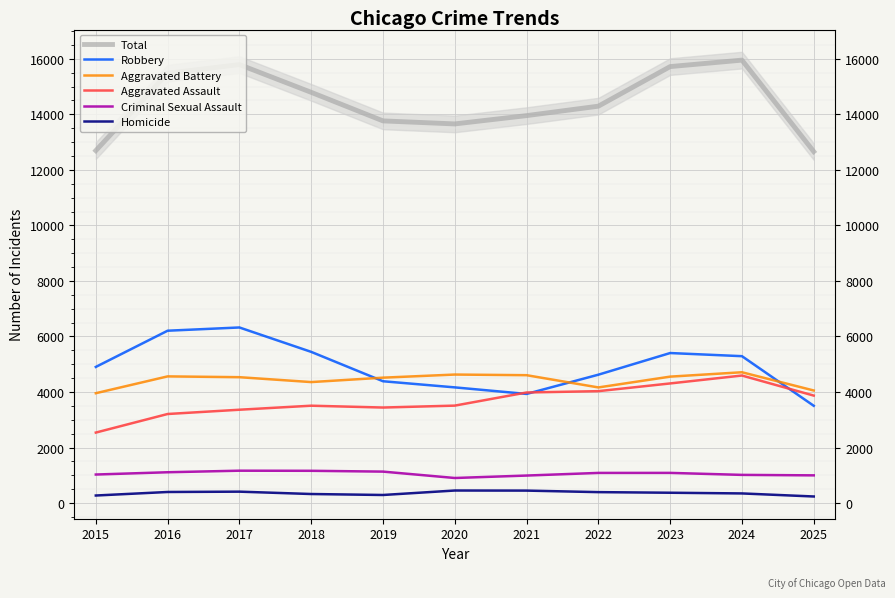

List the series in order of their peak value, lowest first.

Homicide, Criminal Sexual Assault, Aggravated Assault, Aggravated Battery, Robbery, Total